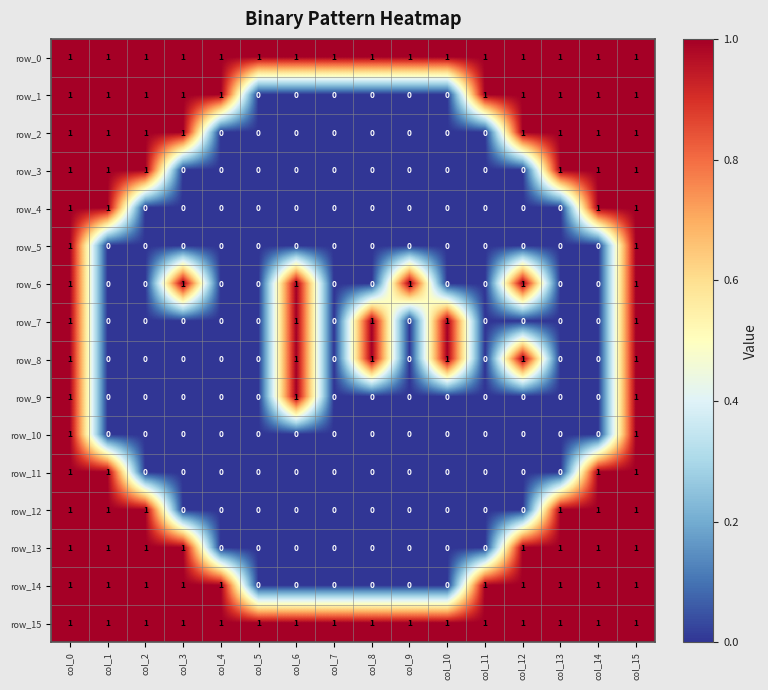

At how many categories does at least one series exceed 0?

16